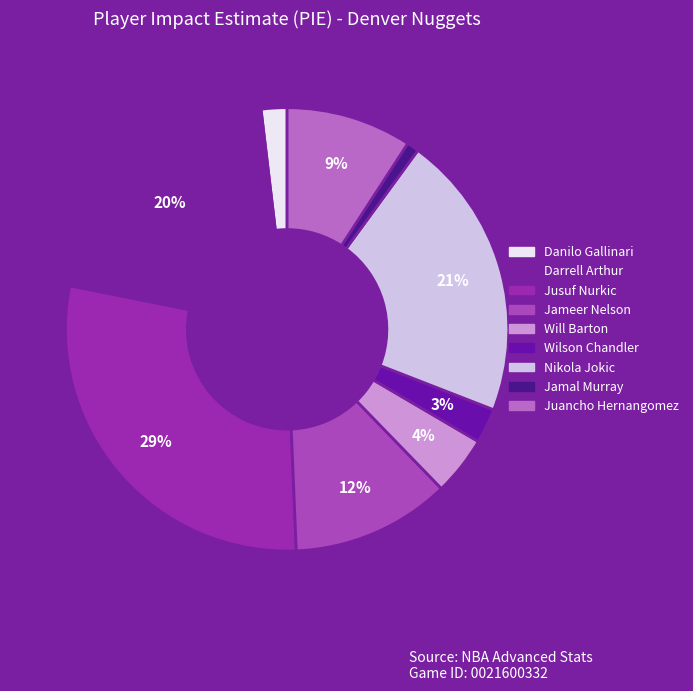

How many segments does this pie chart have?

9